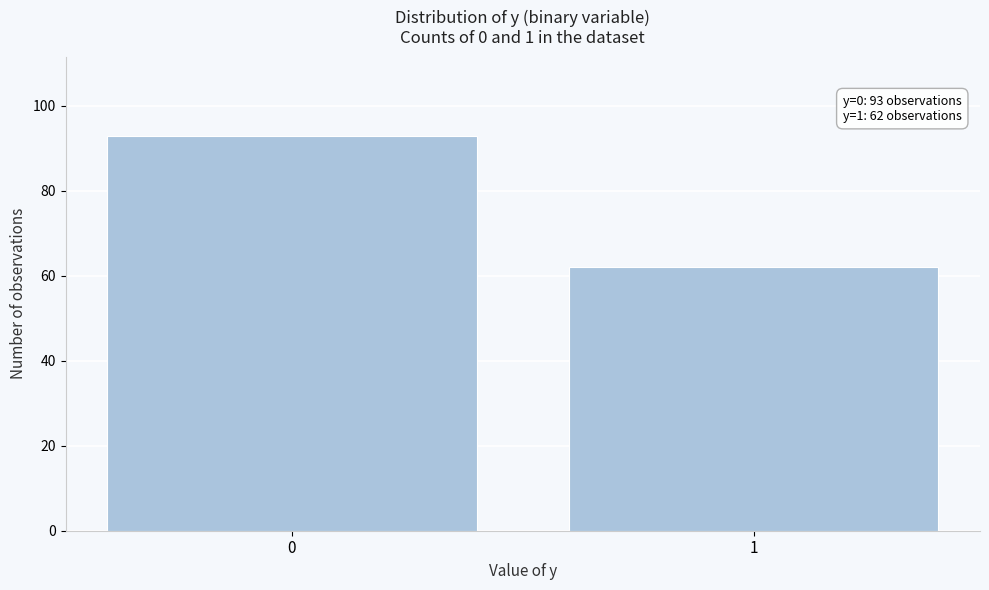

Reading right to left, transcribe all the data shown in this chart.

62	93